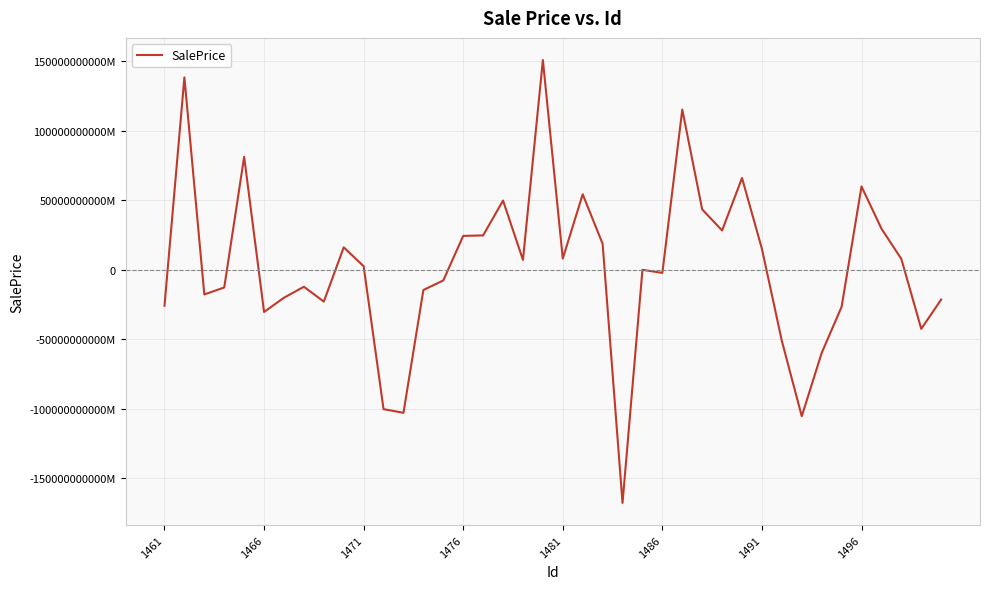

Does the chart display data point markers on the line(s)?

No